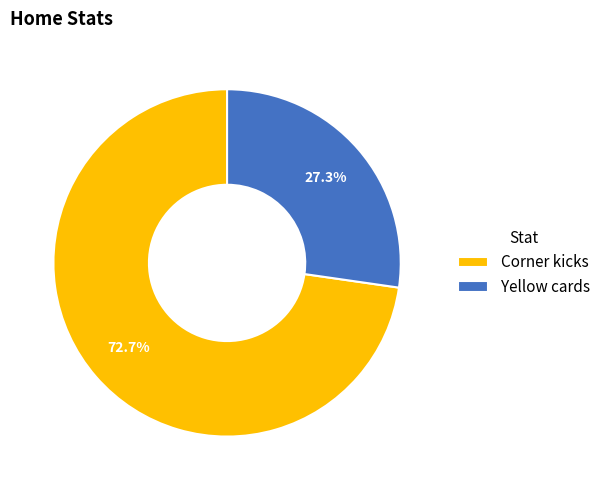

What percentage is the Corner kicks slice, to the nearest percent?

73%